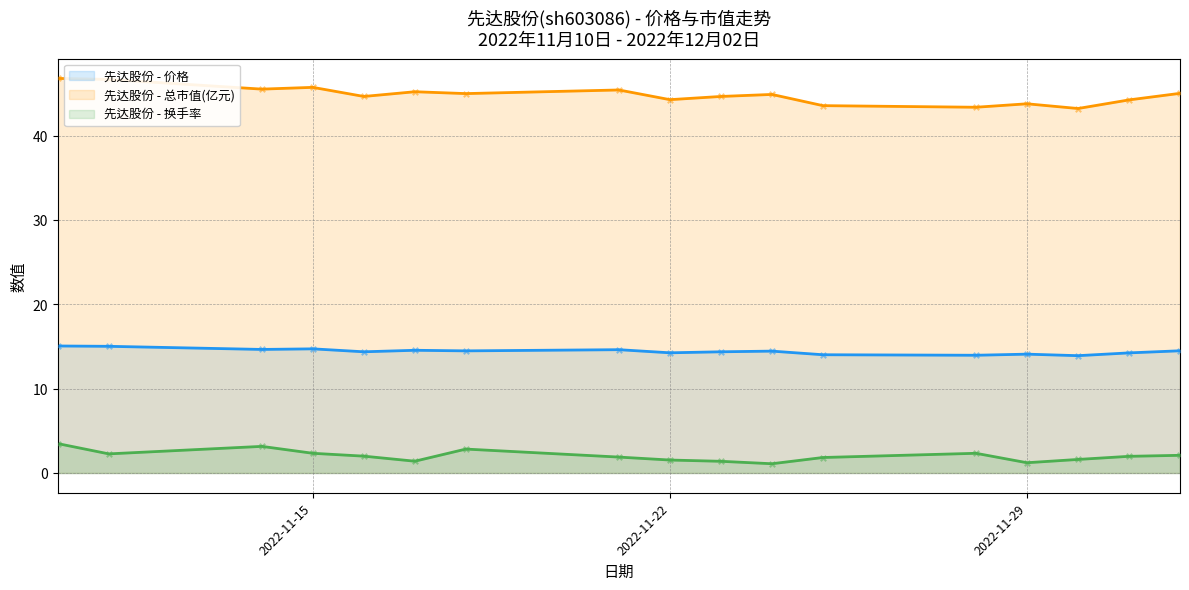

At how many categories does at least one series exceed 2?

17